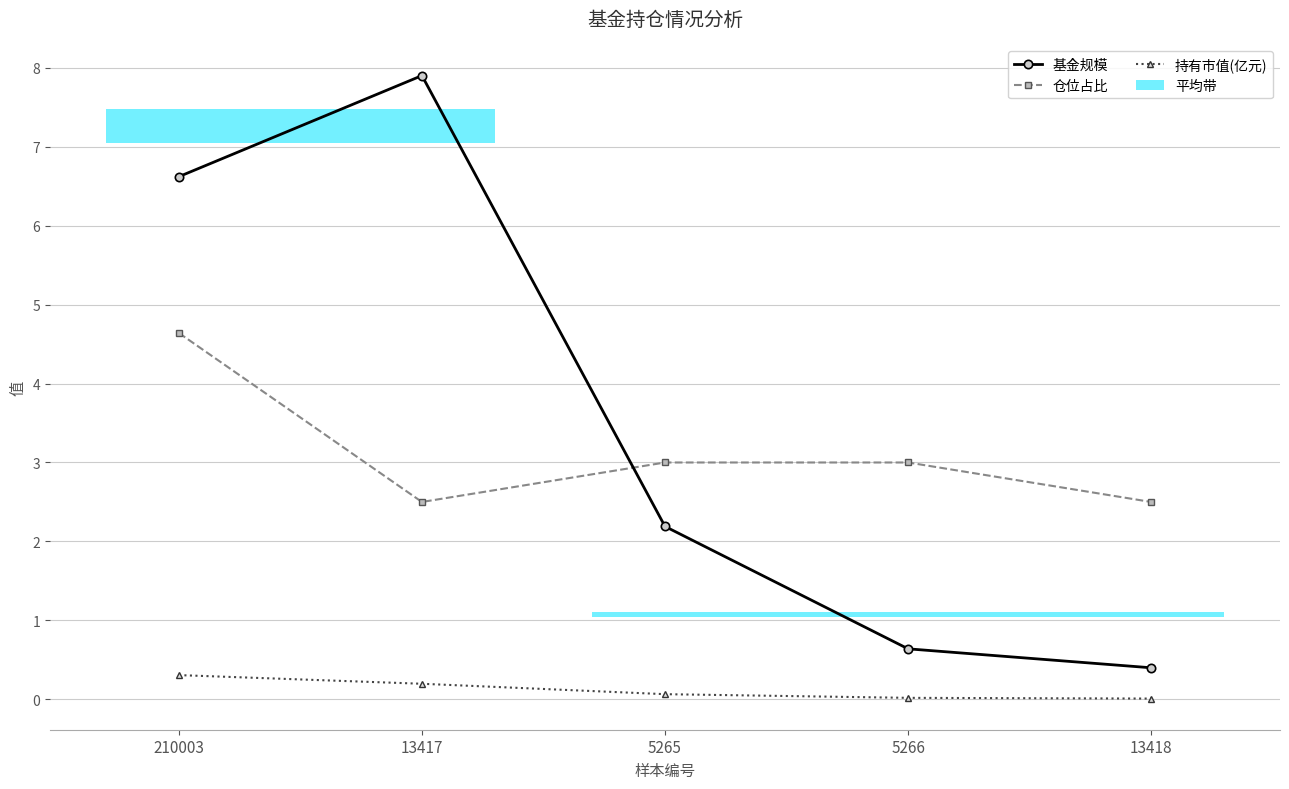

Does the chart display data point markers on the line(s)?

Yes